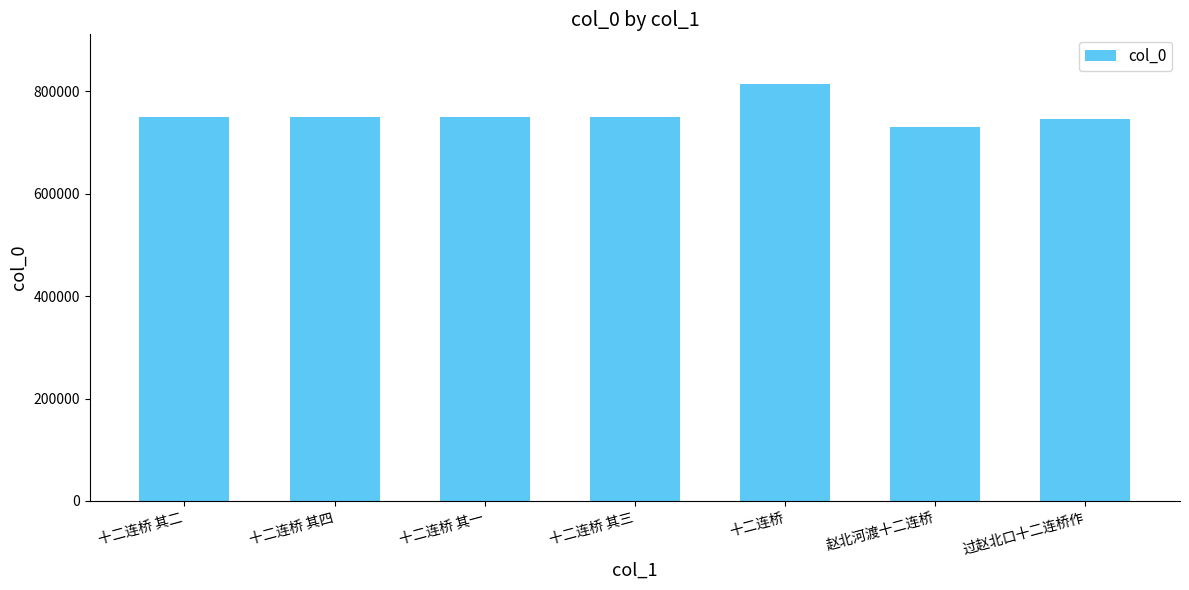

What is the average value?

756365